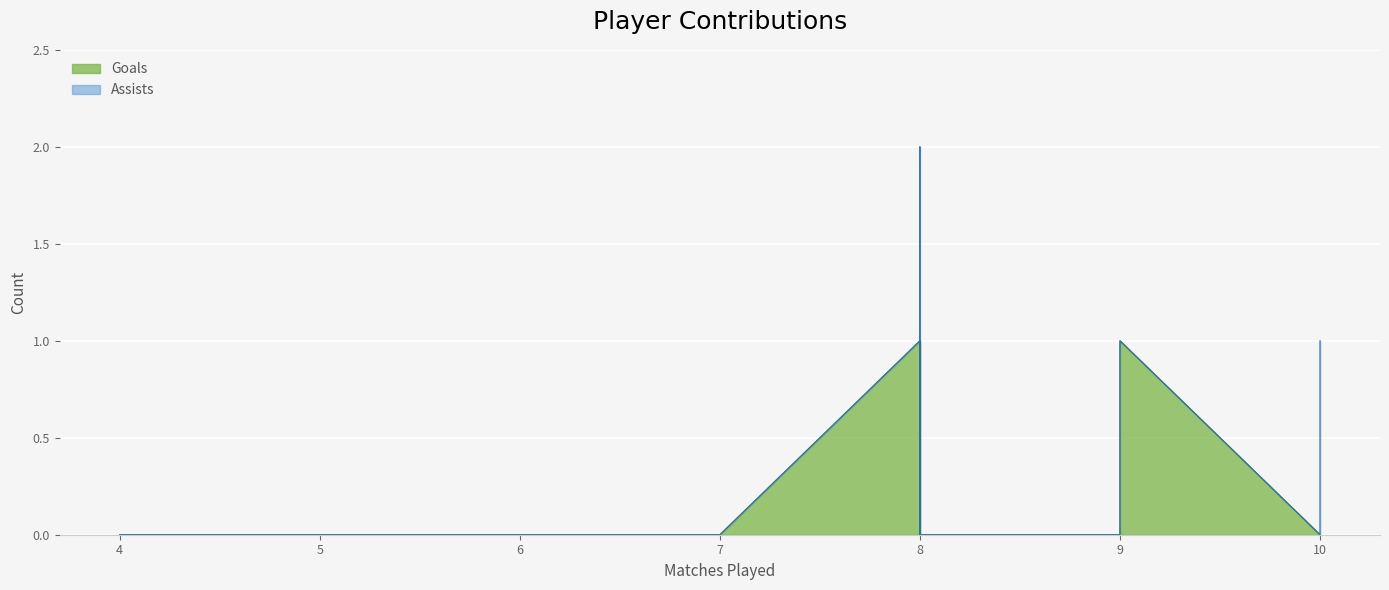

After their last crossing, which series has the higher values: Assists or Goals?

Assists